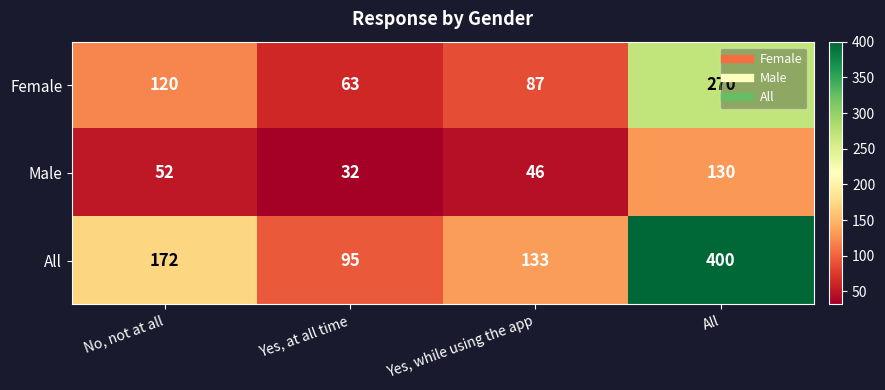

At which label does Male reach its peak?

All